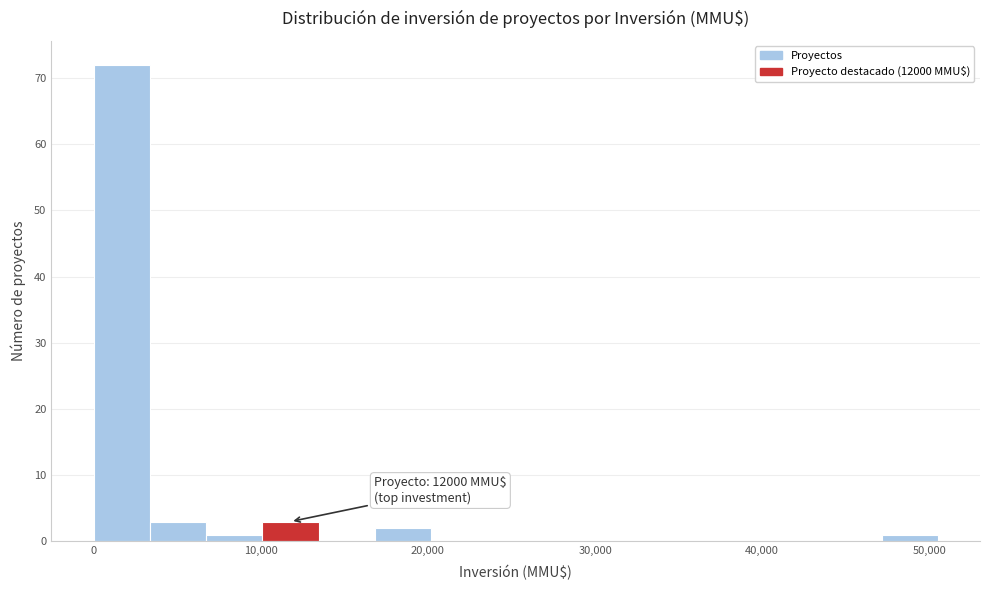

Read against the x-axis, roughly where is the centre of the tallest bar?

2000